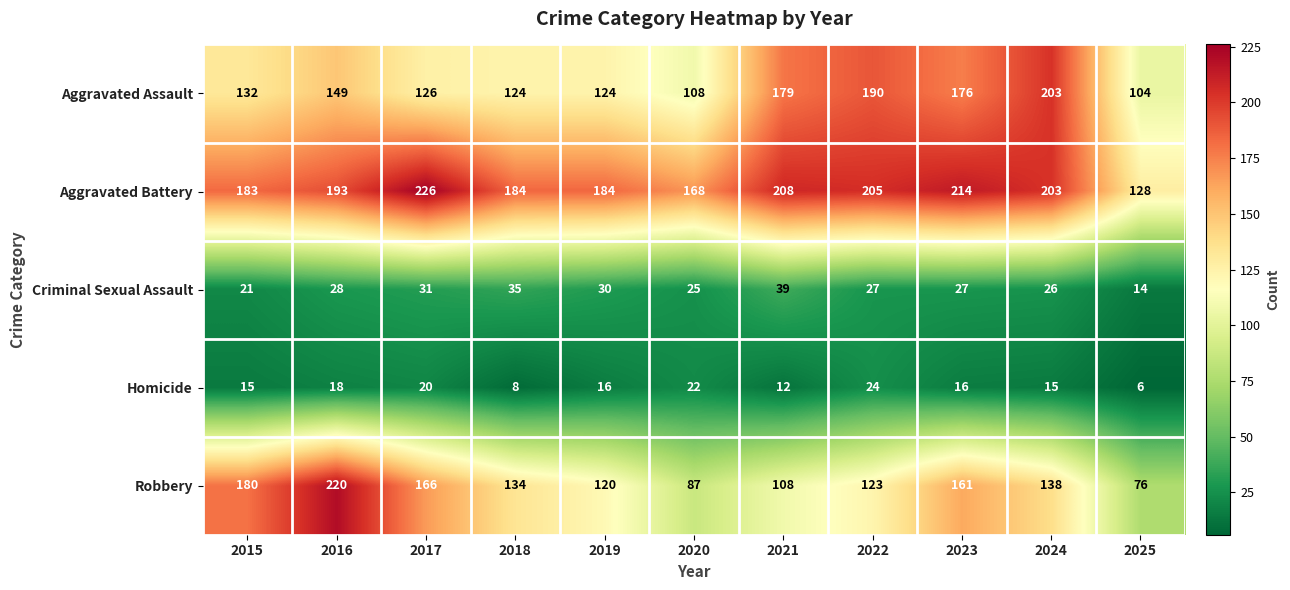

What is the sum of all Criminal Sexual Assault values?

303